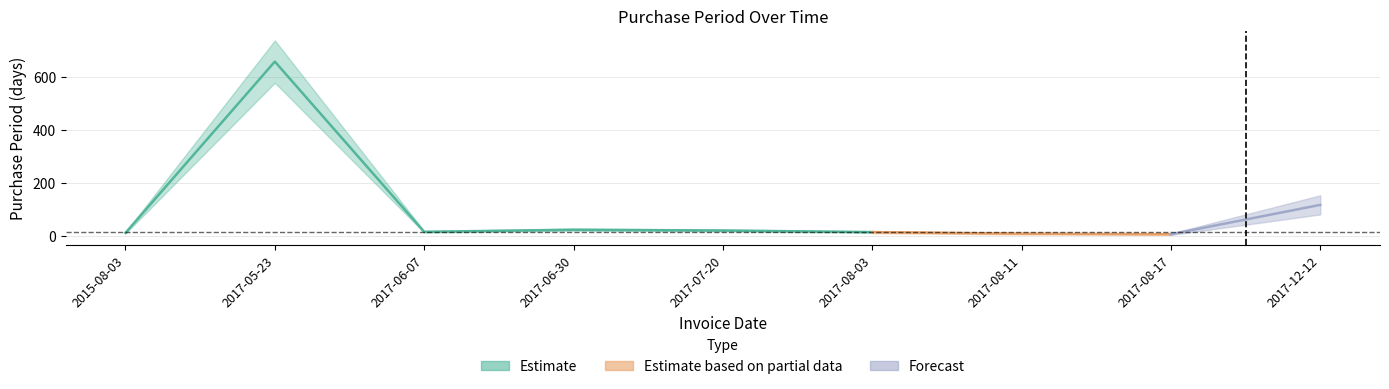

Rank the categories by value from lowest to highest.

2017-08-17, 2017-08-11, 2015-08-03, 2017-08-03, 2017-06-07, 2017-07-20, 2017-06-30, 2017-12-12, 2017-05-23